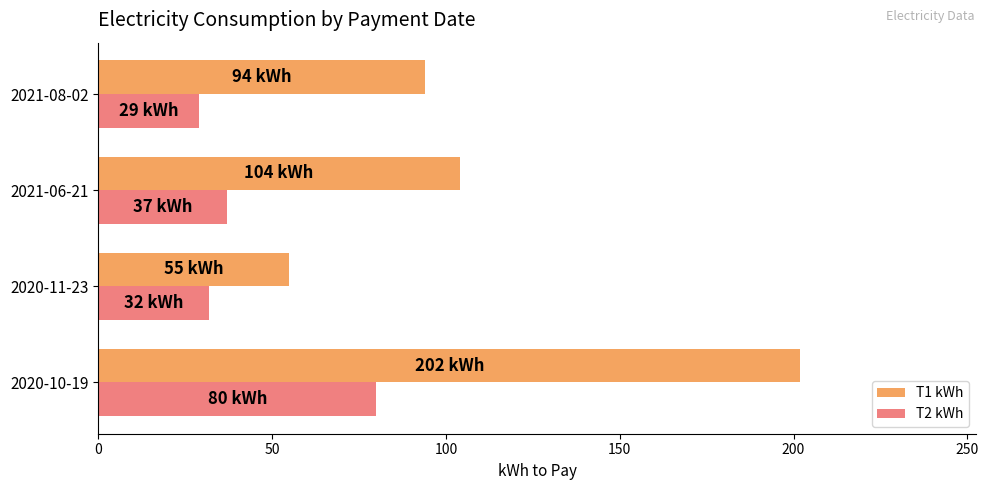

What is the difference between the maximum and minimum values in the T2 kWh series?

51